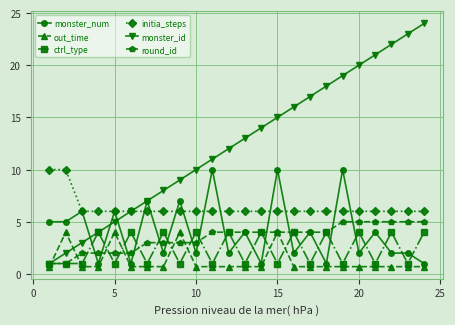

Which series has the largest total across all categories?

monster_id